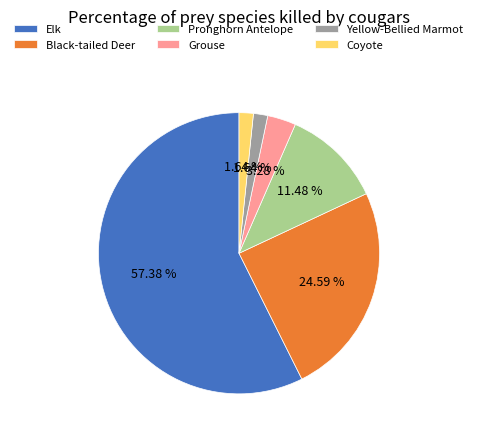

What is the largest slice in the pie chart?

Elk